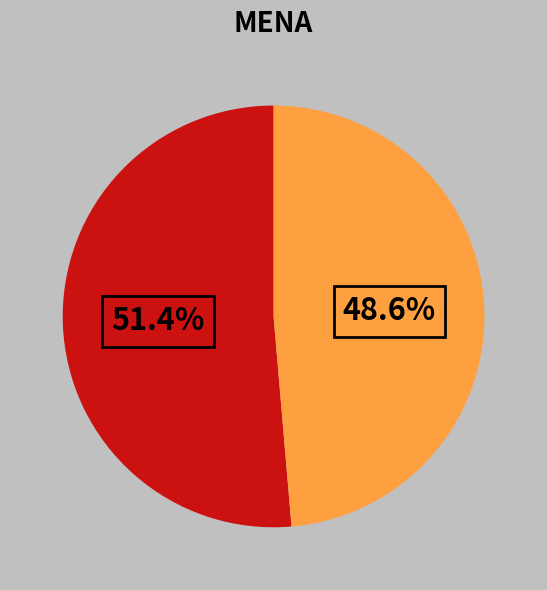

Is there a majority slice in this chart?

Yes